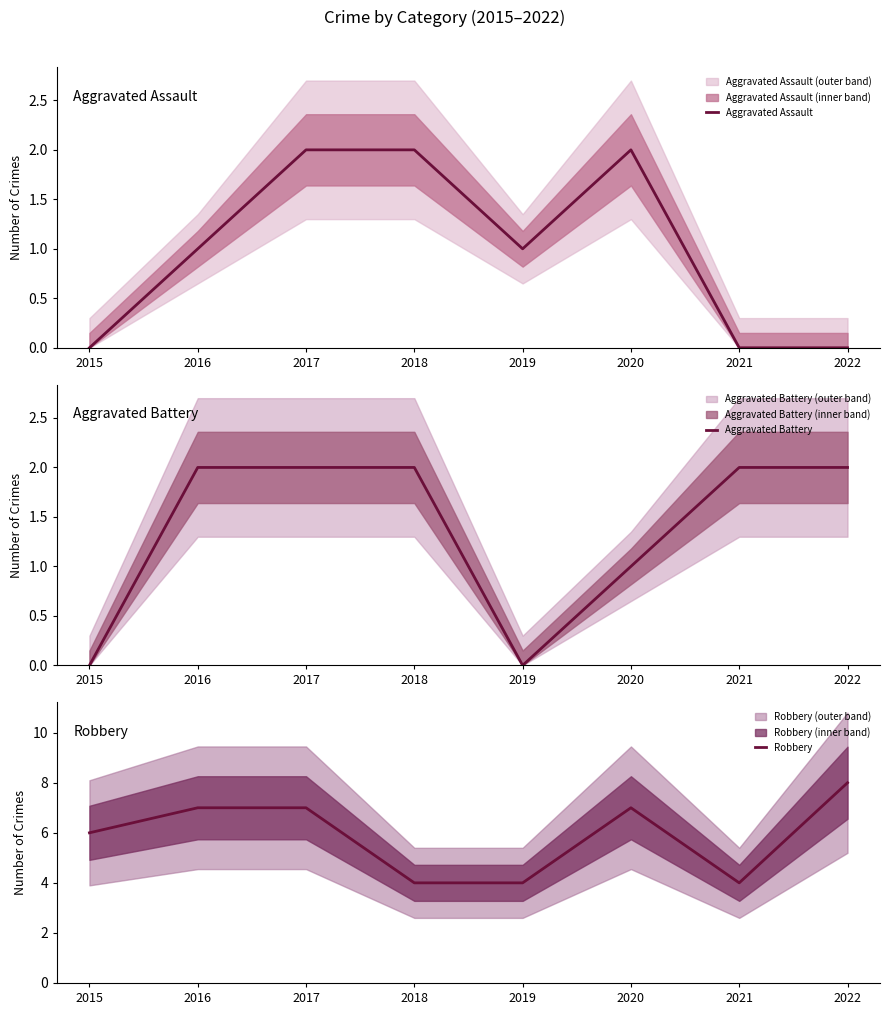

What is the total value across all series at 2020?

10